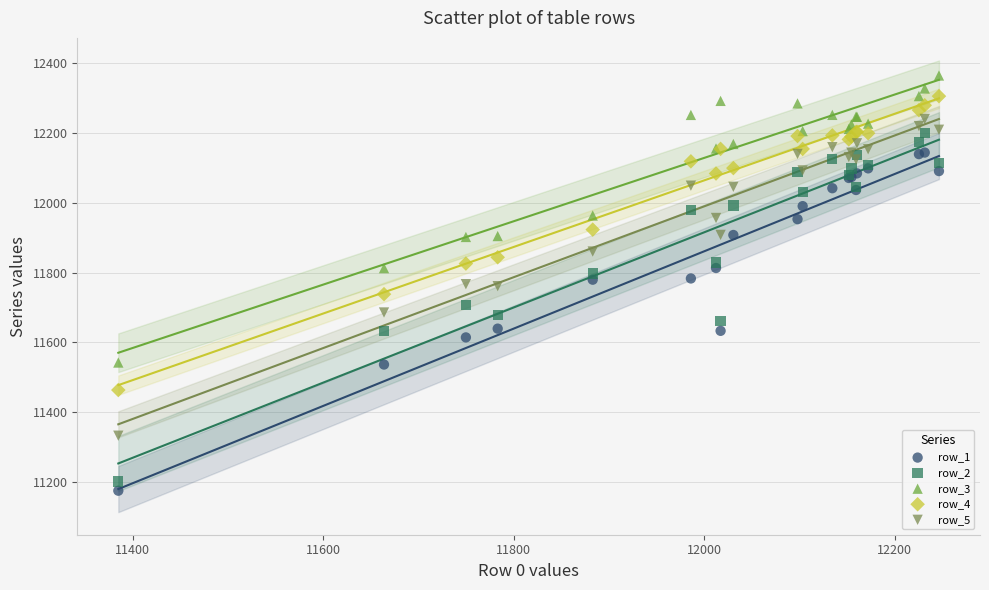

Which series reaches the minimum Y coordinate?

row_1